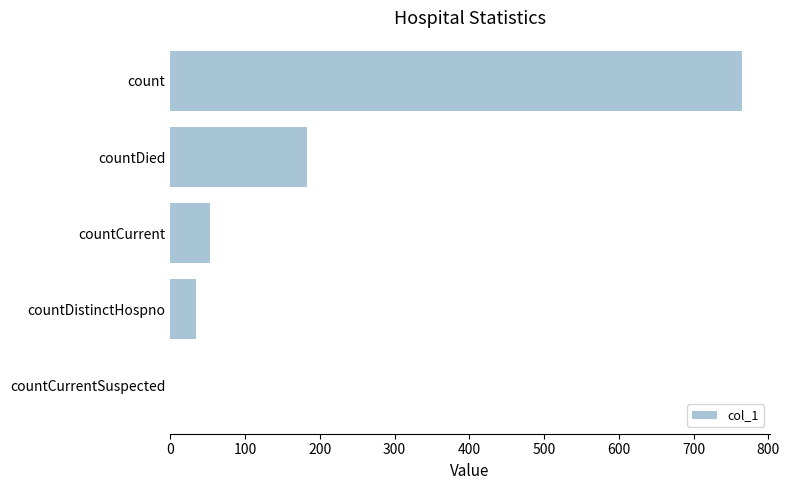

What is the sum of the values at countDistinctHospno and countCurrentSuspected?

34